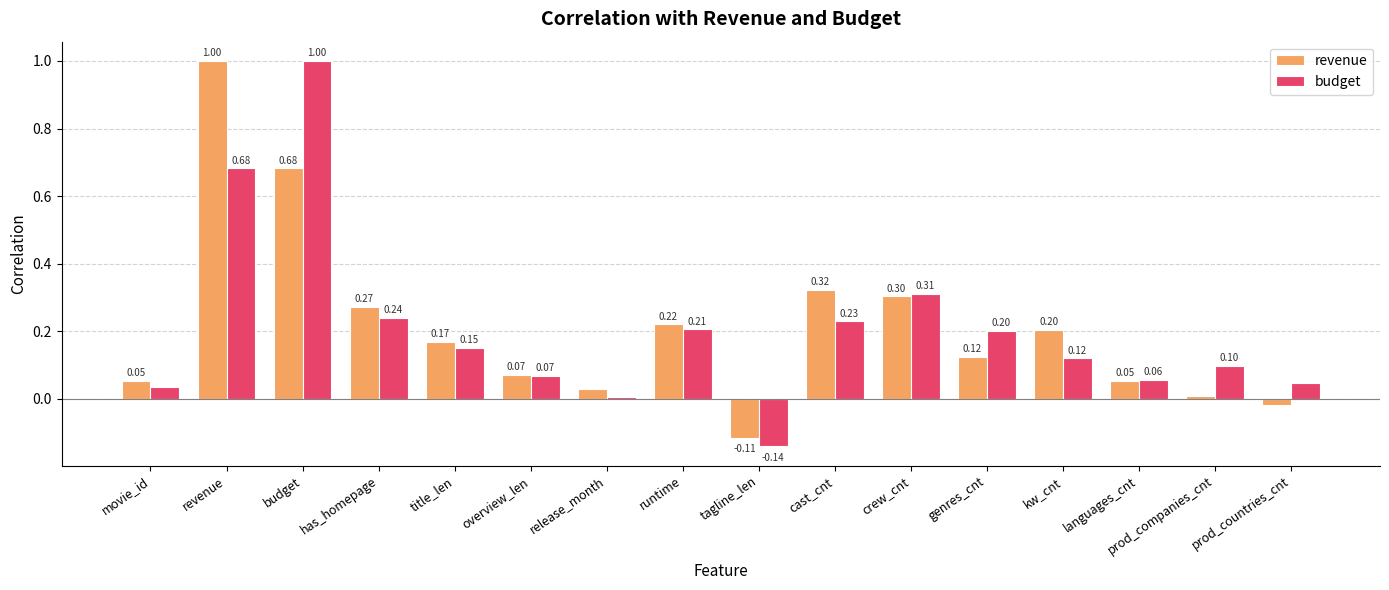

List the series in order of their overall mean, highest first.

revenue, budget